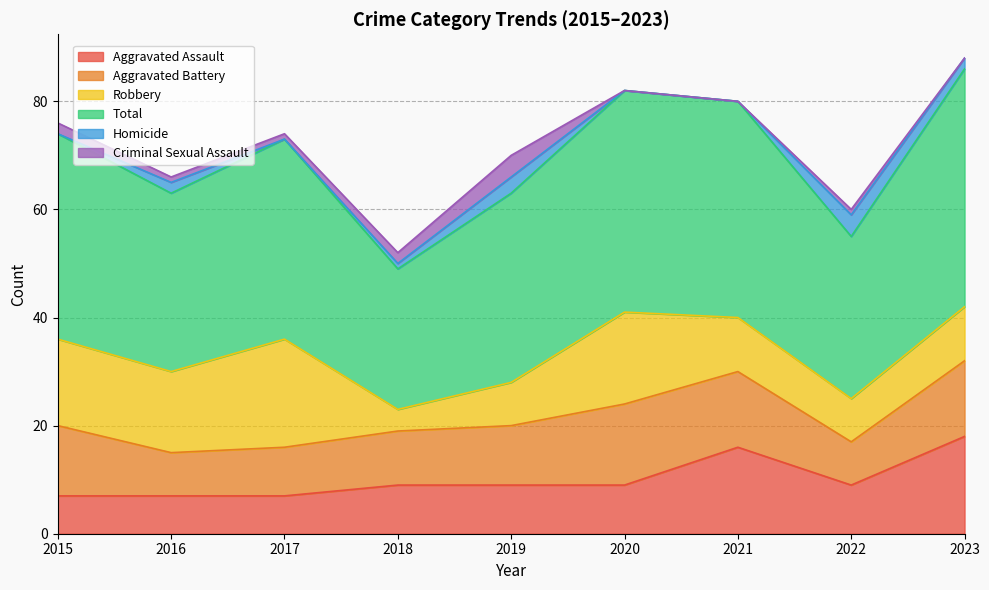

At which label does Criminal Sexual Assault first exceed 1?

2015